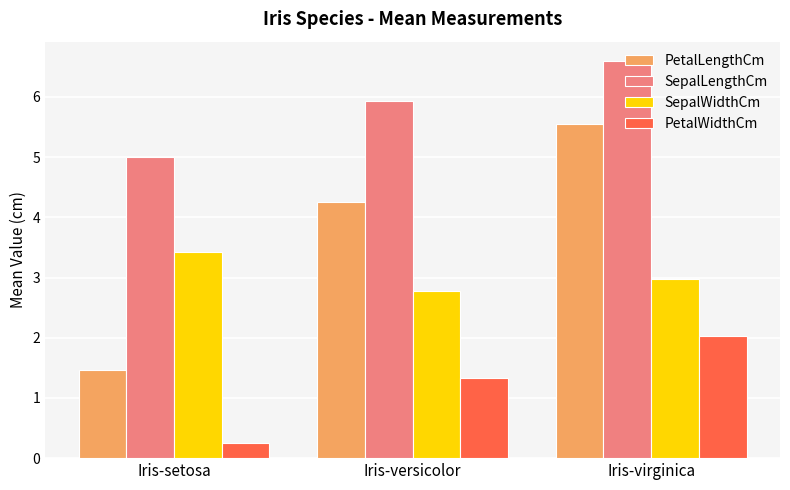

List the series in order of their overall mean, lowest first.

PetalWidthCm, SepalWidthCm, PetalLengthCm, SepalLengthCm